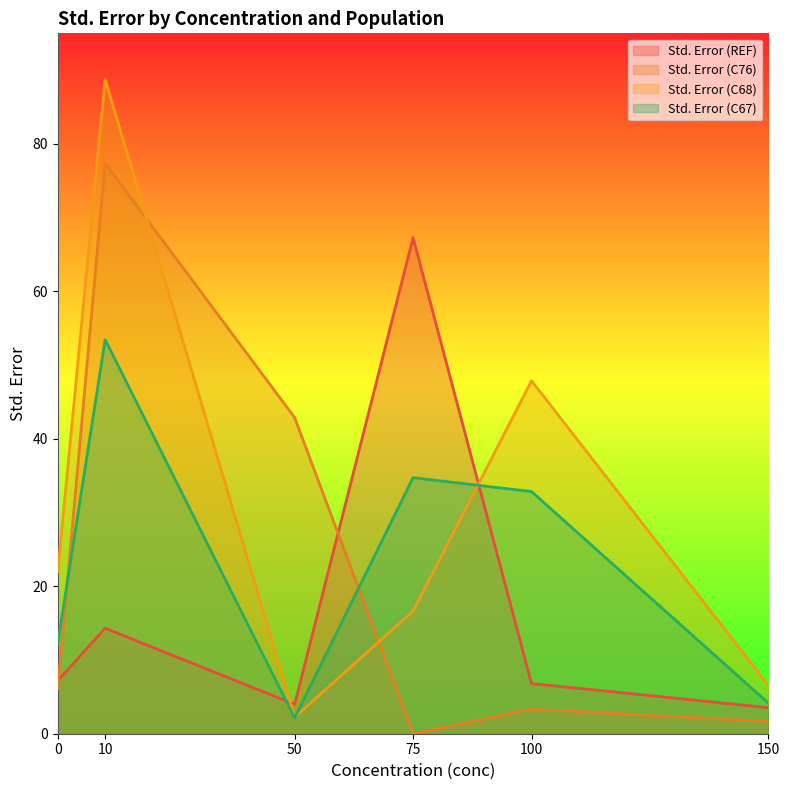

Reading left to right, extract all data points from this chart.

Std. Error (REF): 0=7.2	10=14.3	50=4.0	75=67.3	100=6.8	150=3.5
Std. Error (C76): 0=6.1	10=77.4	50=42.9	75=0.0	100=3.3	150=1.7
Std. Error (C68): 0=22.0	10=88.8	50=2.2	75=16.6	100=47.9	150=6.6
Std. Error (C67): 0=12.3	10=53.5	50=2.1	75=34.7	100=32.8	150=4.1